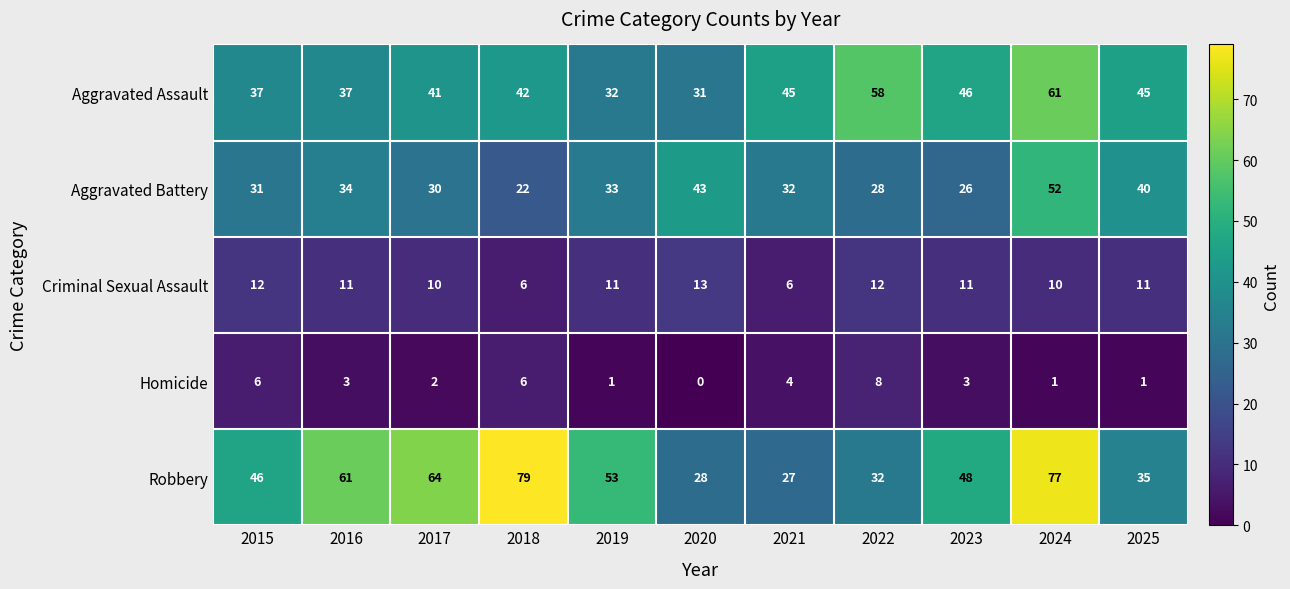

Which series has the widest spread of values?

Robbery